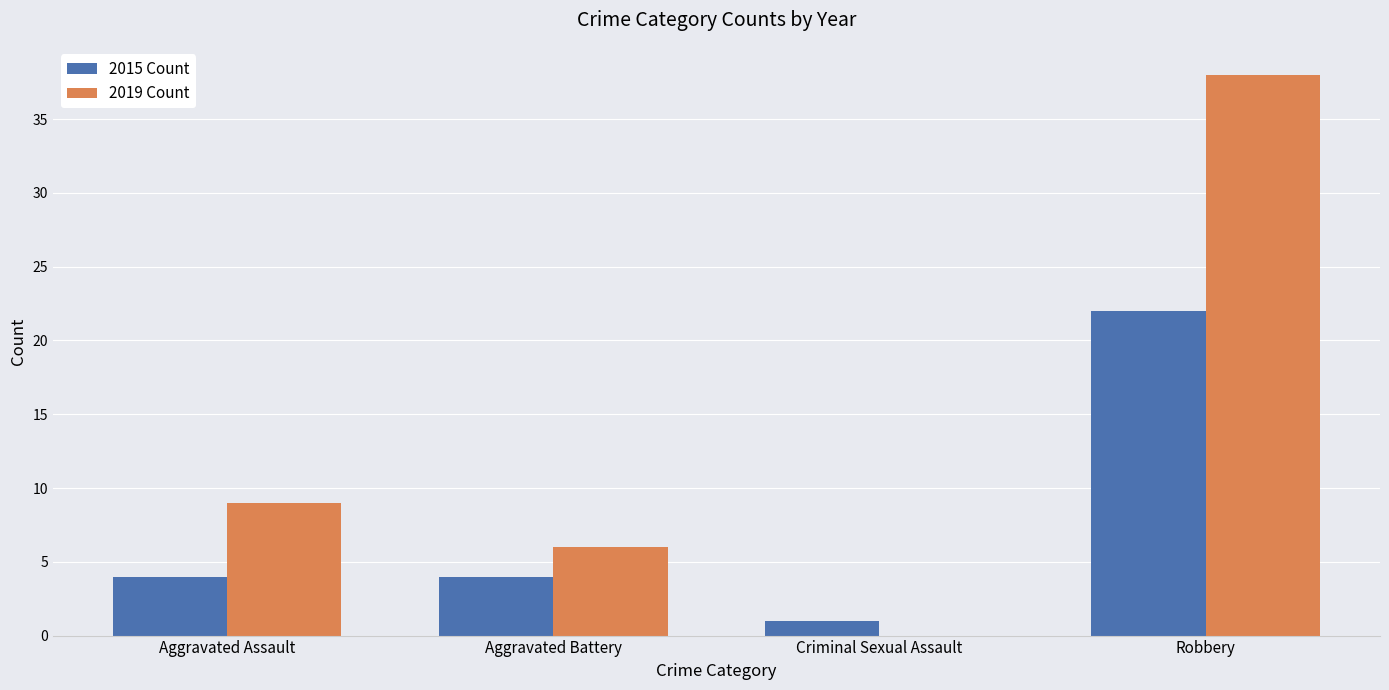

At which label does 2015 Count reach its peak?

Robbery